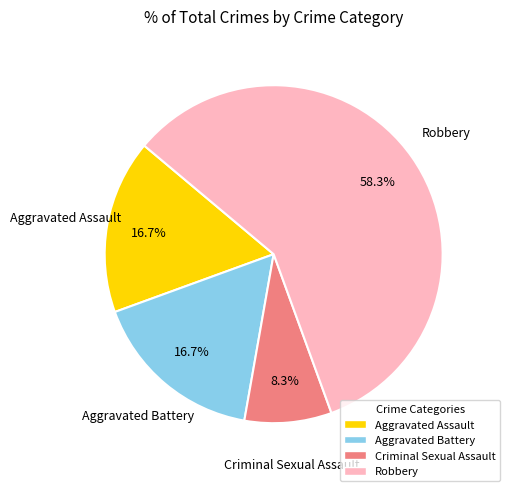

What percentage is the Aggravated Assault slice, to the nearest percent?

17%